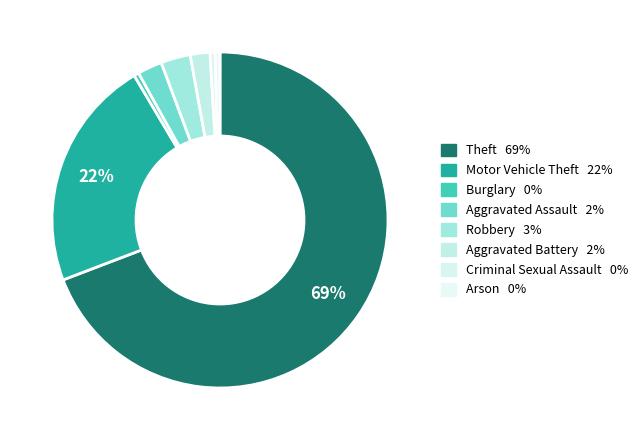

To the nearest percent, what is the average slice percentage?

12%